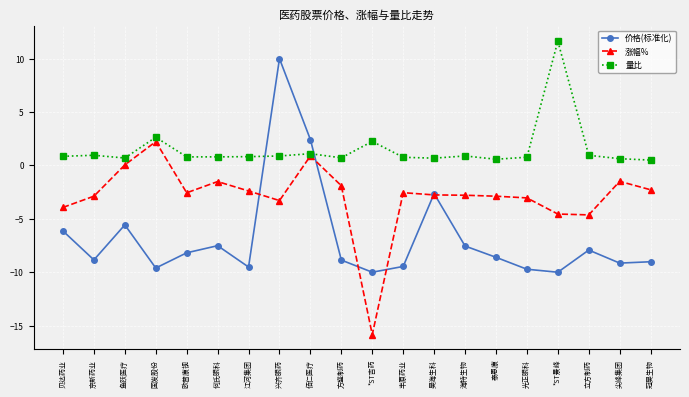

How many distinct data groups are displayed?

3